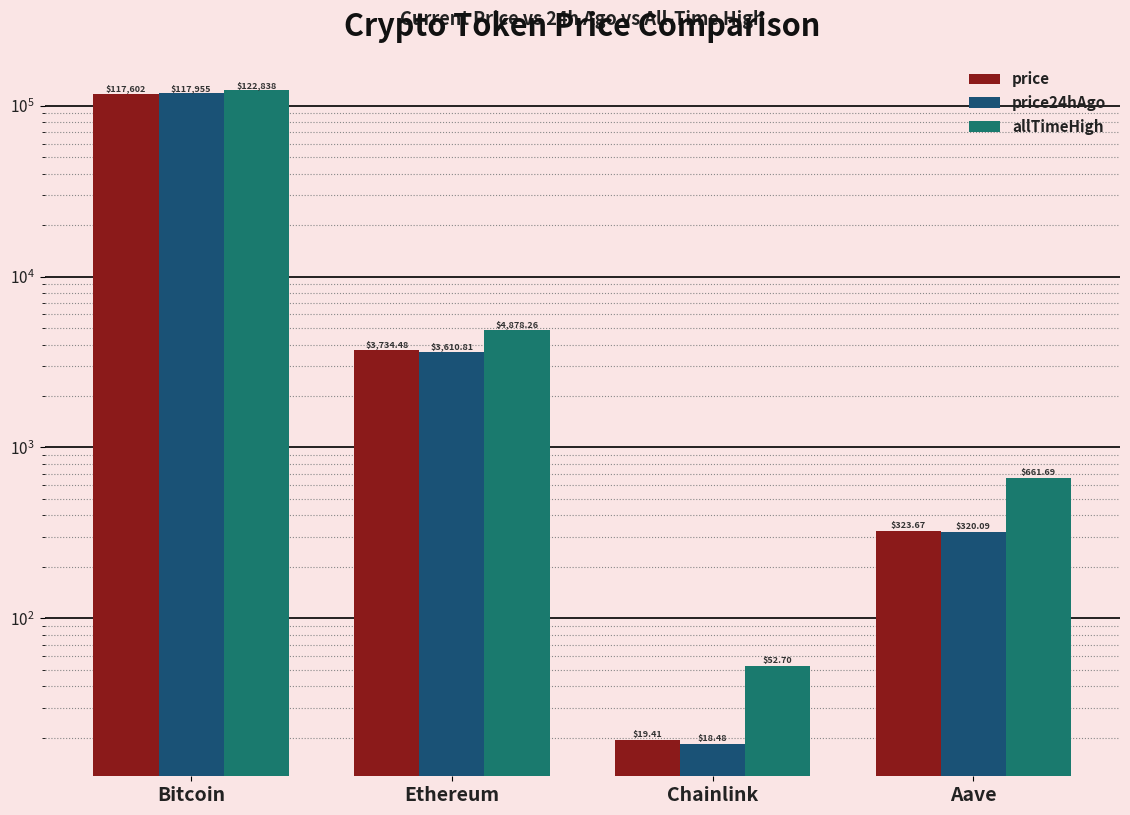

The price series shows 3734.5 at Ethereum. True or false?

True